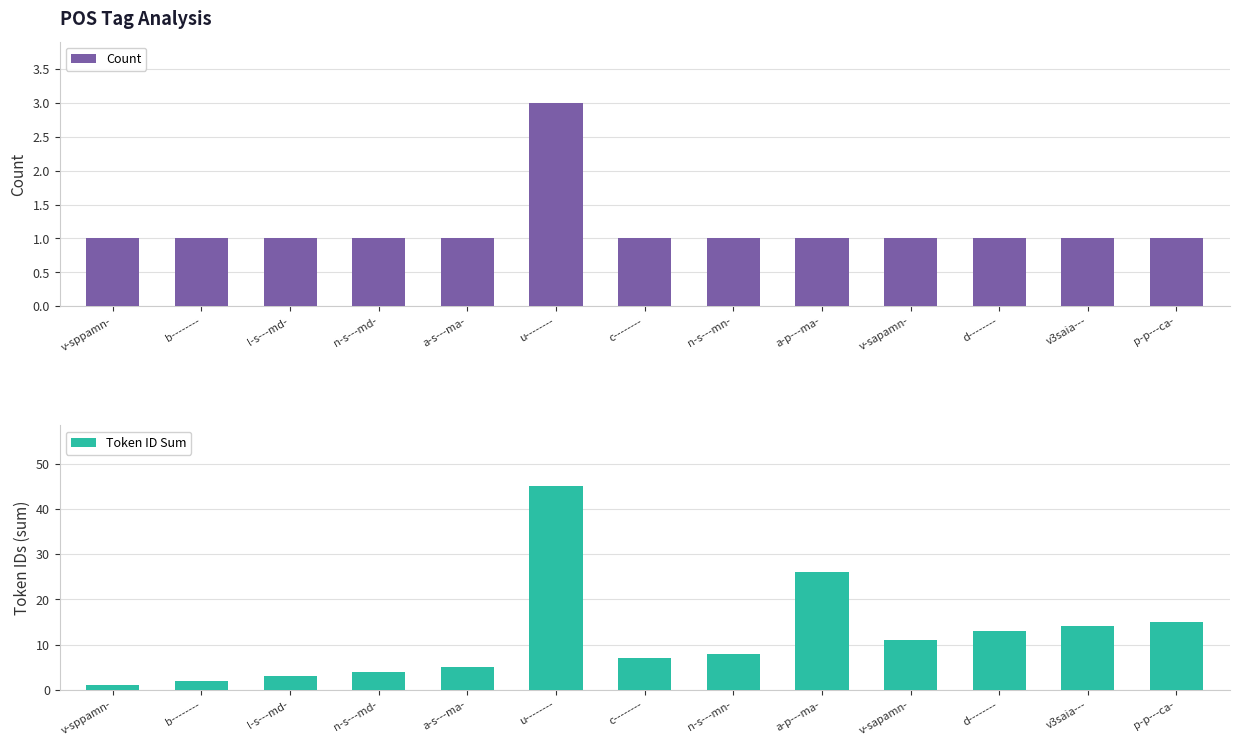

Which category has the lowest value in the Token ID Sum series?

v-sppamn-